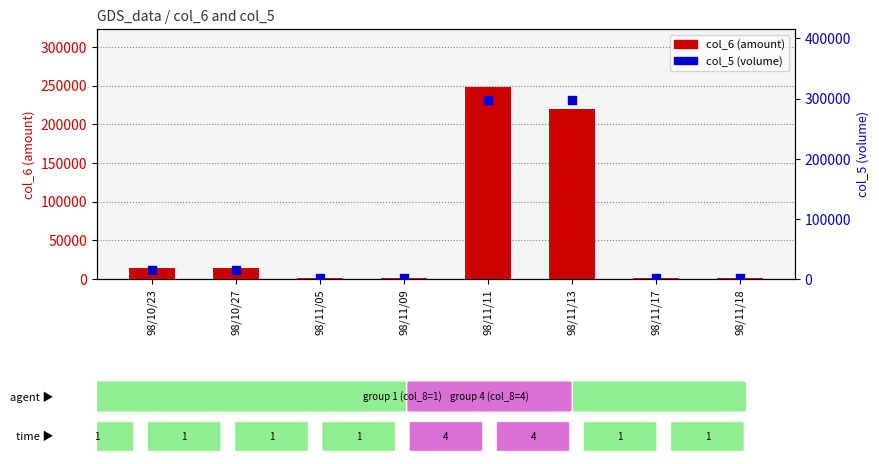

Which series has the widest spread of Y values?

col_5